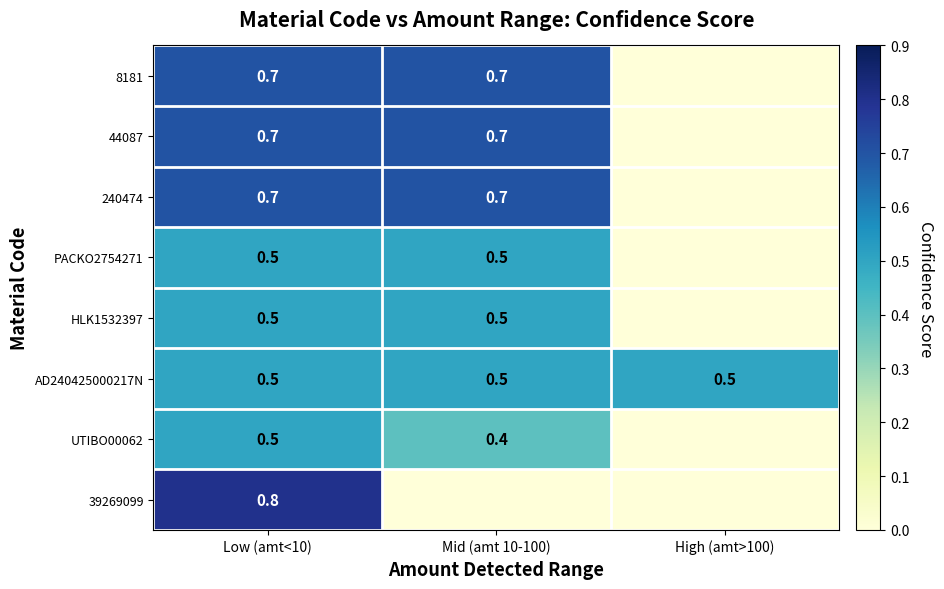

Is it true that PACKO2754271 equals 0.5 at Mid (amt 10-100)?

True